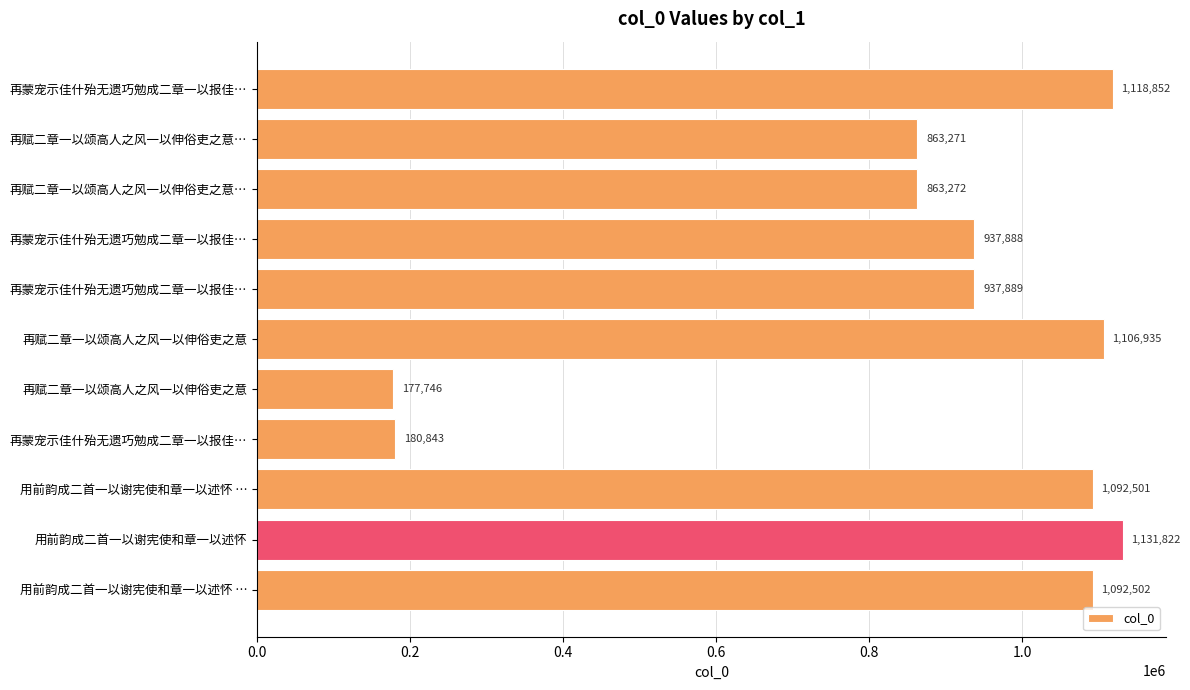

What is the minimum value shown in the chart?

177746